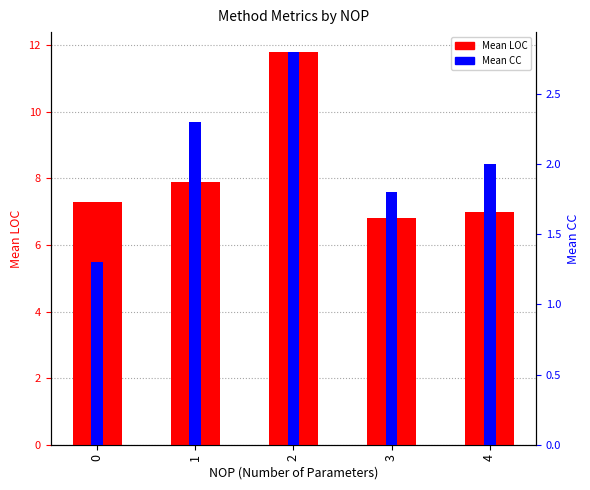

How many values in the Mean LOC series exceed 7?

3